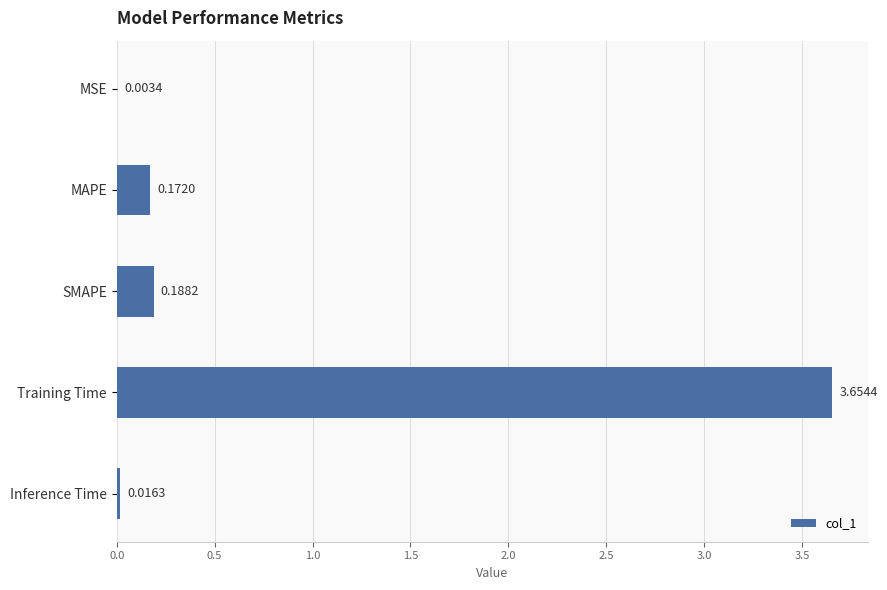

What is the change in value from MSE to Training Time?

+3.7